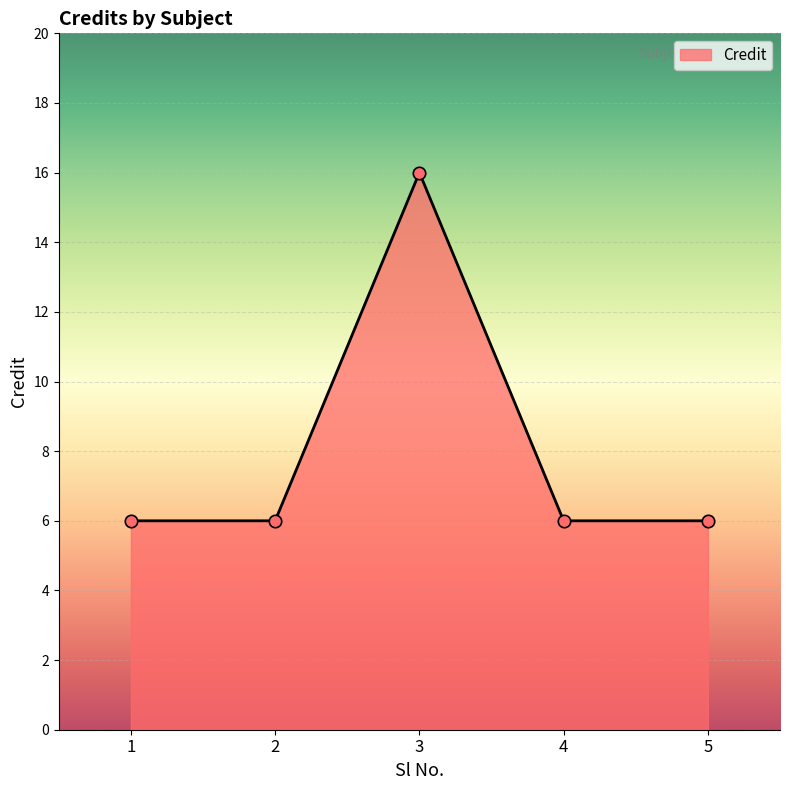

Which has a higher value, 2 or 3?

3